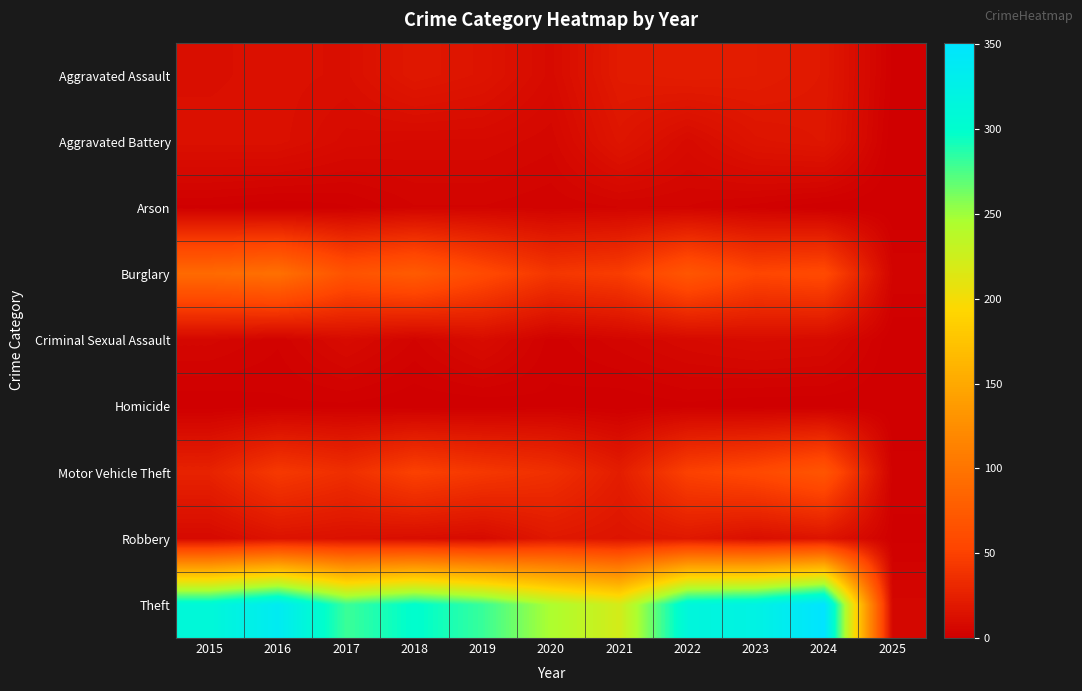

Between 2018 and 2022, which is larger?

2022